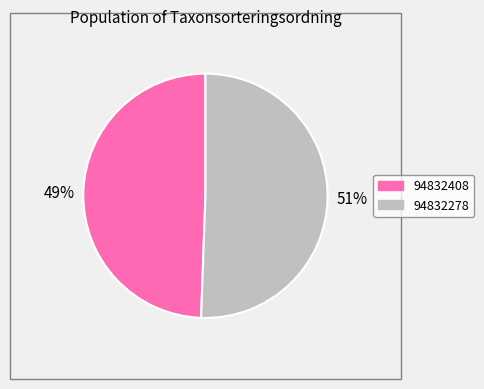

Between 94832408 and 94832278, which is larger?

94832278